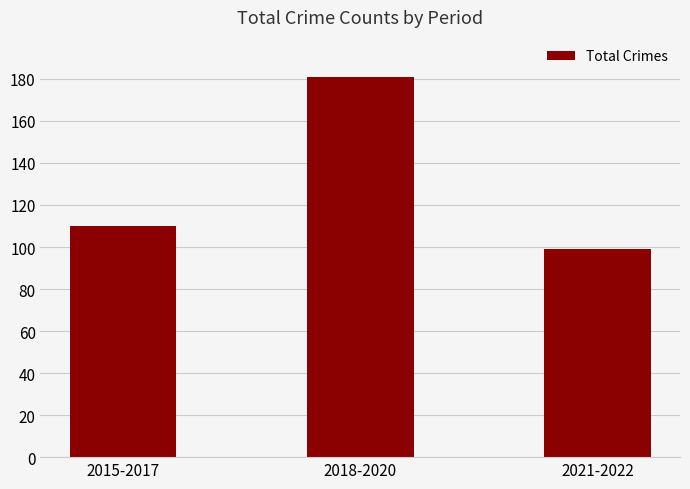

The chart shows a value of 181 at 2018-2020. True or false?

True